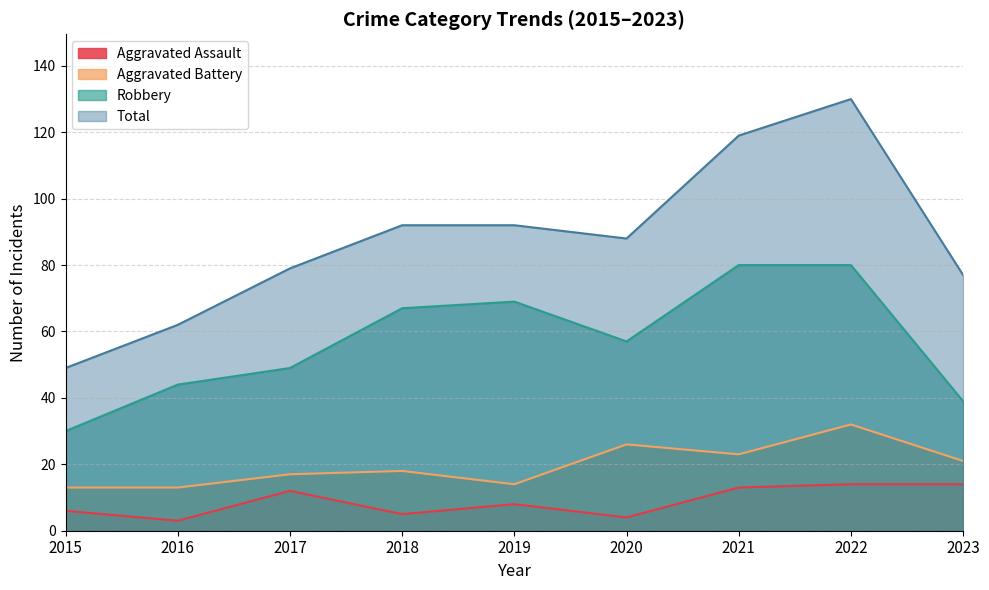

Rank the series at 2021 from lowest to highest value.

Aggravated Assault, Aggravated Battery, Robbery, Total